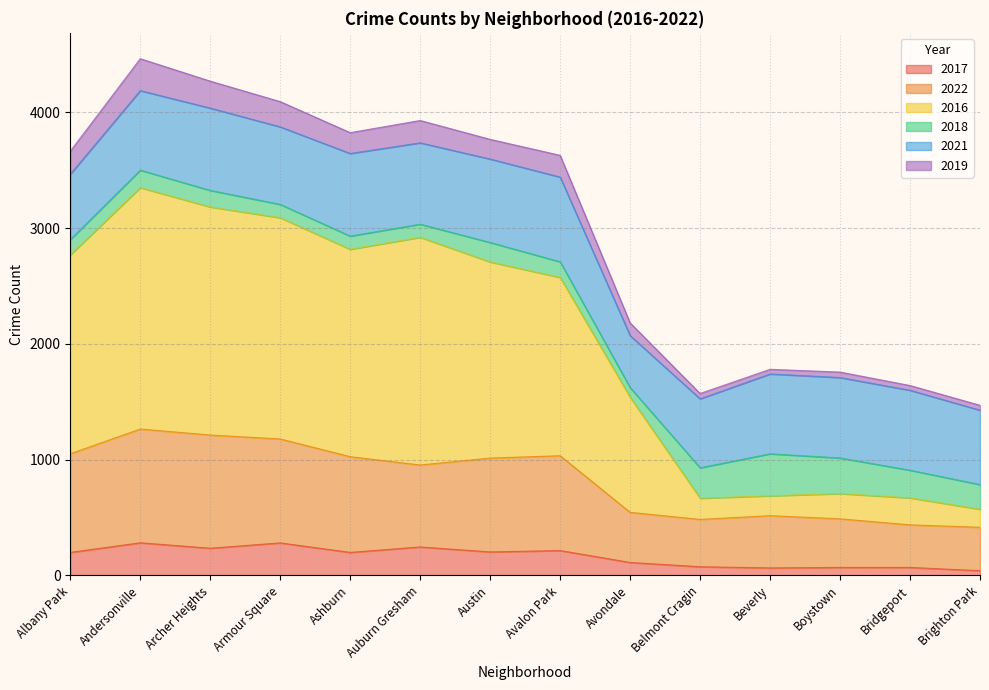

Where is 2017 nearest to the value 161?

Albany Park